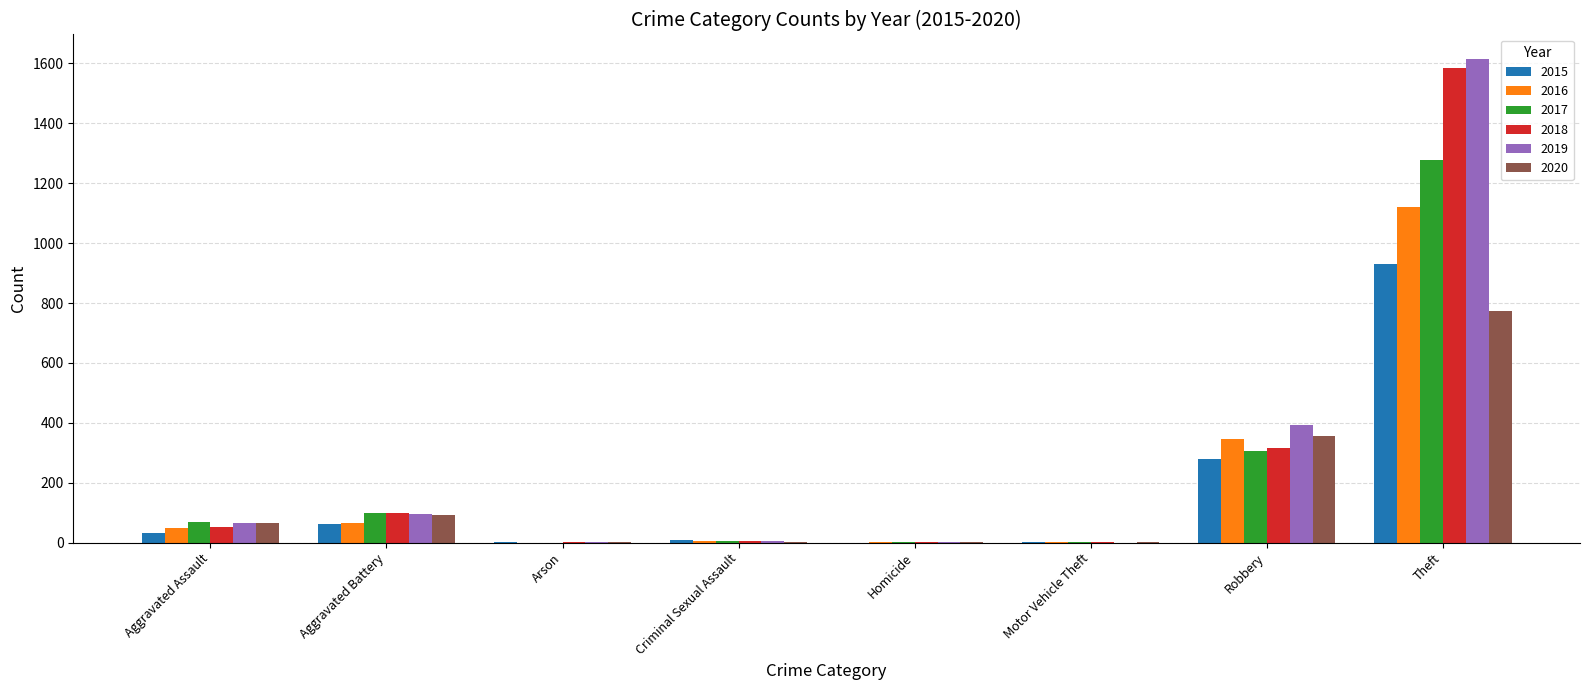

At which category does the chart reach its peak across all series?

Theft